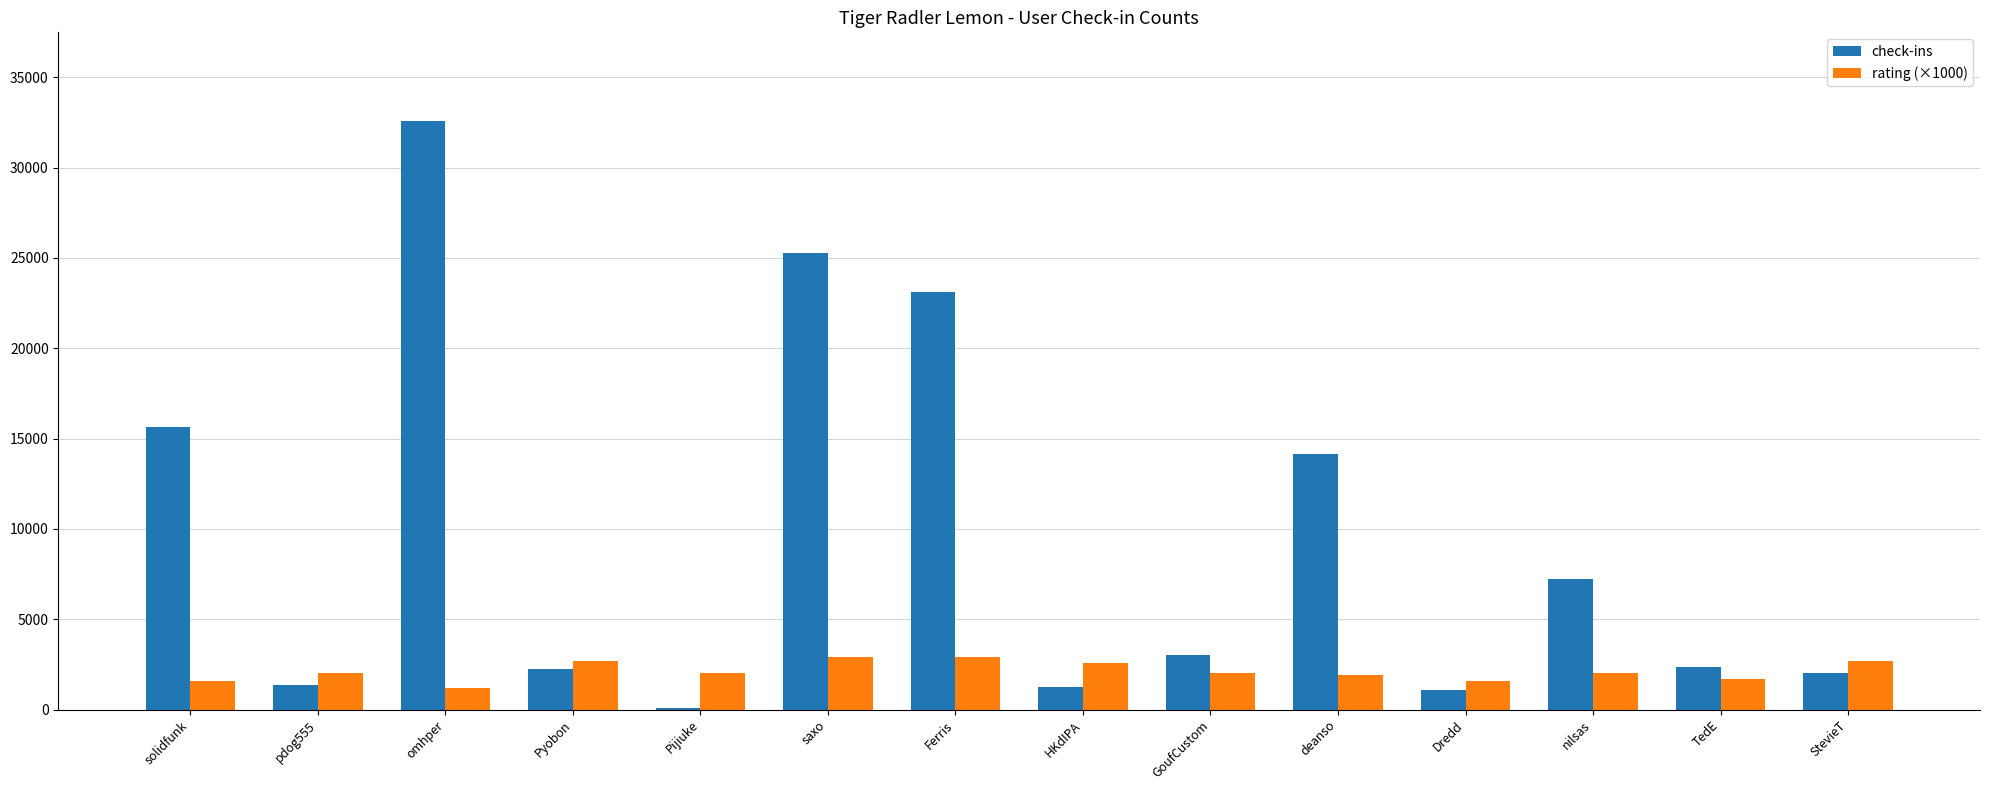

Where is check-ins nearest to the value 16349?

solidfunk